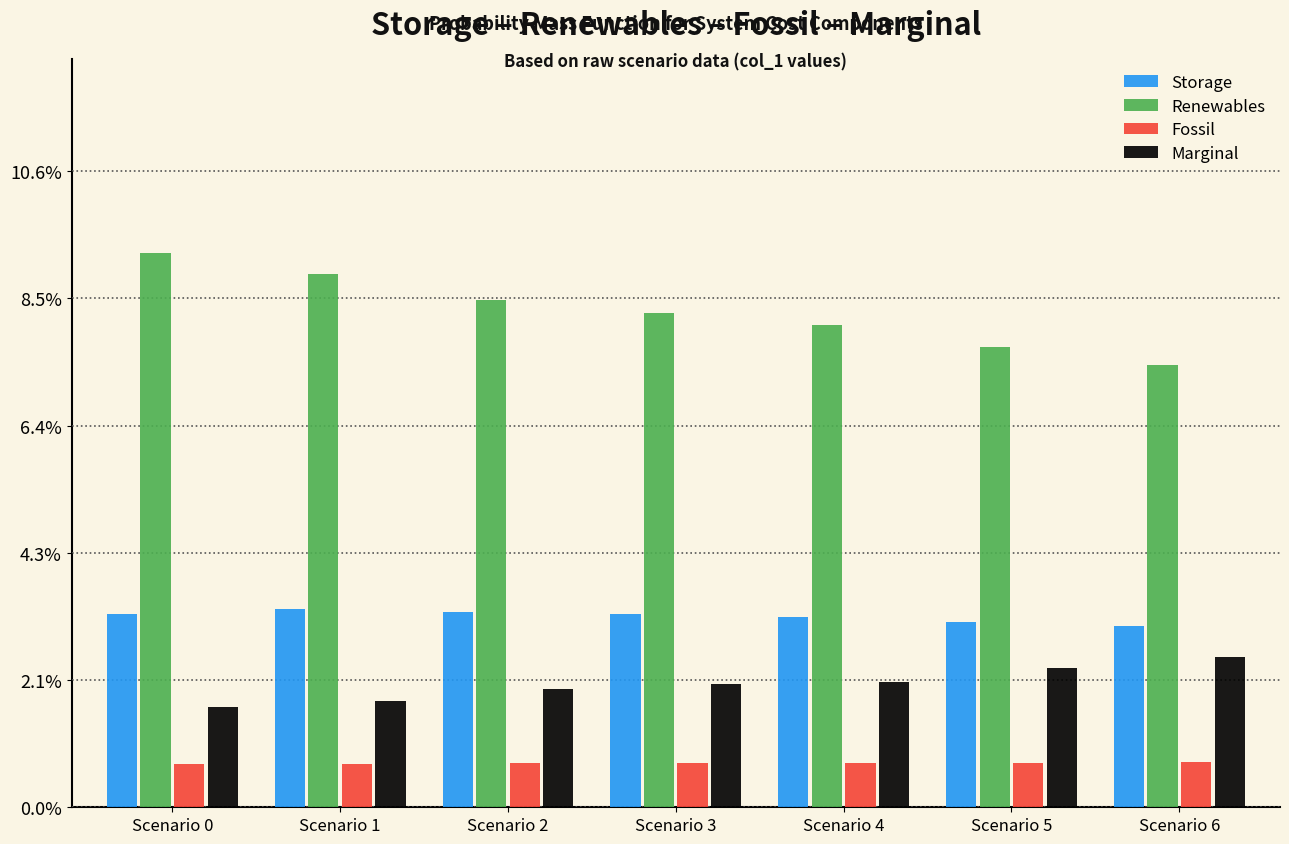

What is the lowest value of the Marginal series?

1.7